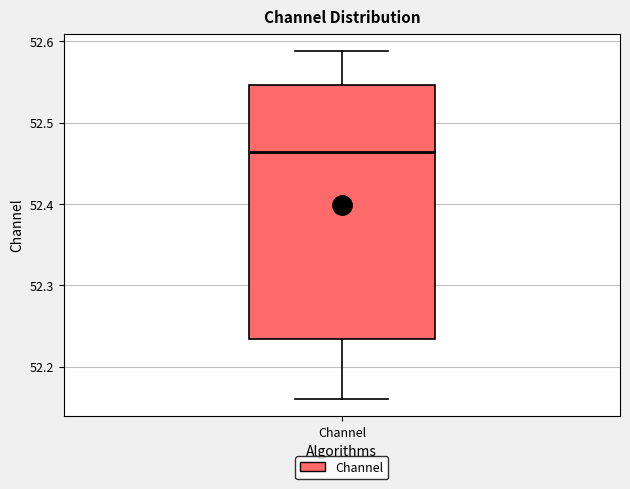

Read this box plot against the y-axis: the position of the median line, the range covered by the box, and the ends of both whiskers. The values are not printed on the chart, so give them approximately, as read against the axis.

median 52.46, box 52.23 to 52.55, whiskers 52.16 to 52.59